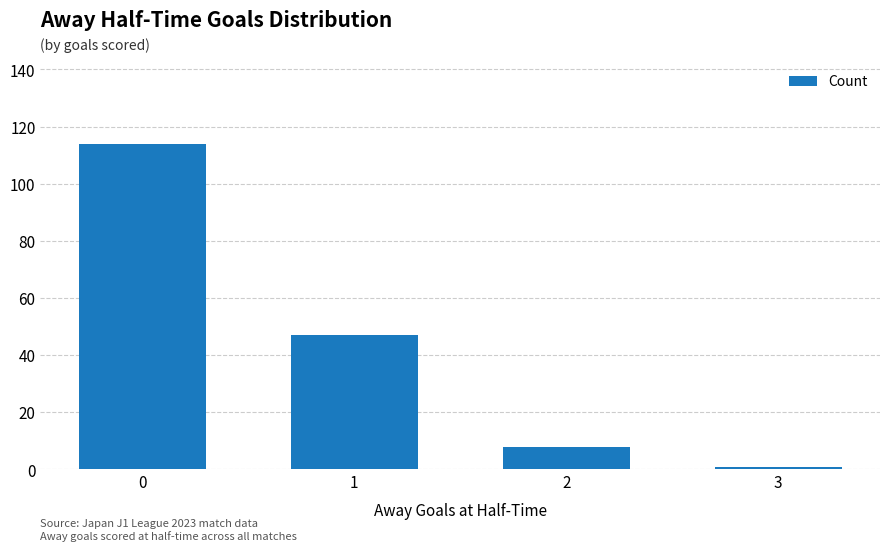

True or false: the data shows 57 at 0.

False